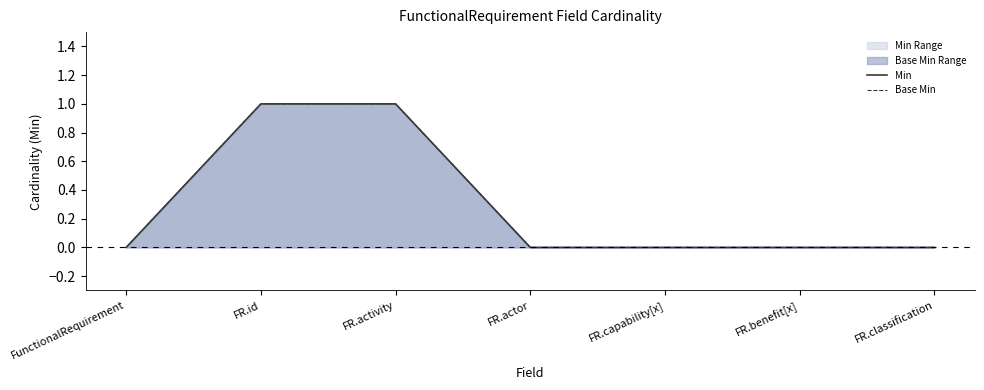

Where is Min nearest to the value 0?

FunctionalRequirement